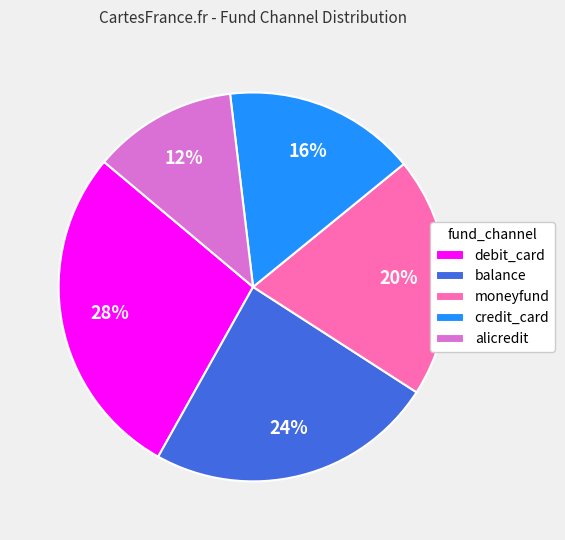

To the nearest percent, what is the difference between the largest and smallest slice percentages?

16%